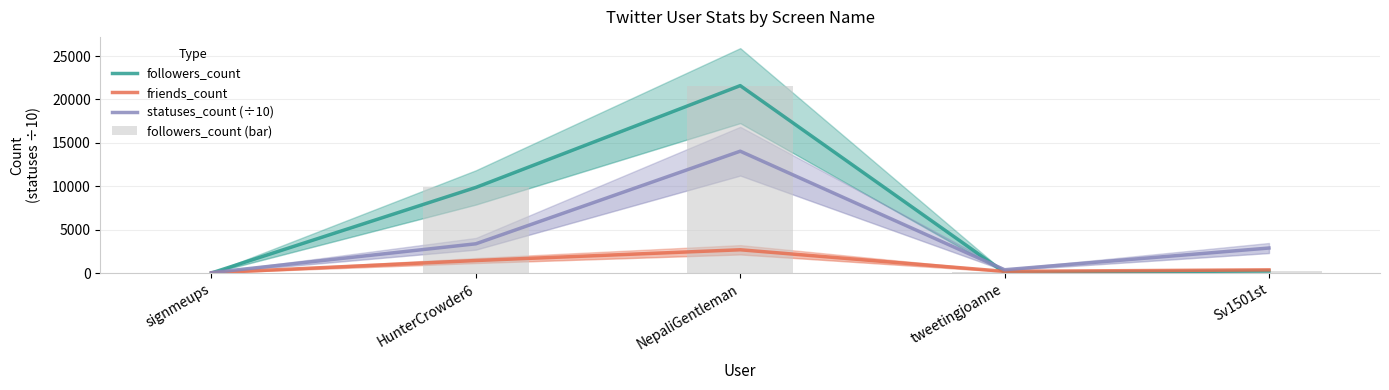

What is the value of the followers_count (bar) bar at the 1st from the left?

15.0